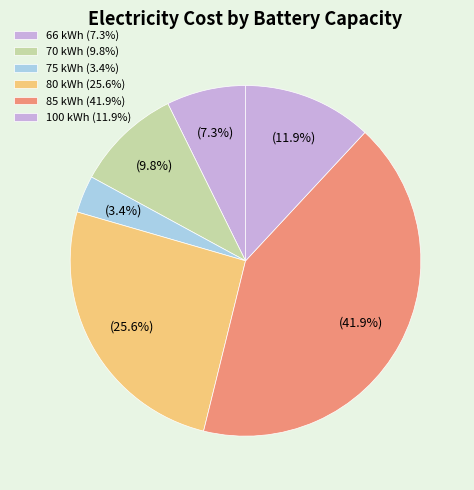

How many segments does this pie chart have?

6